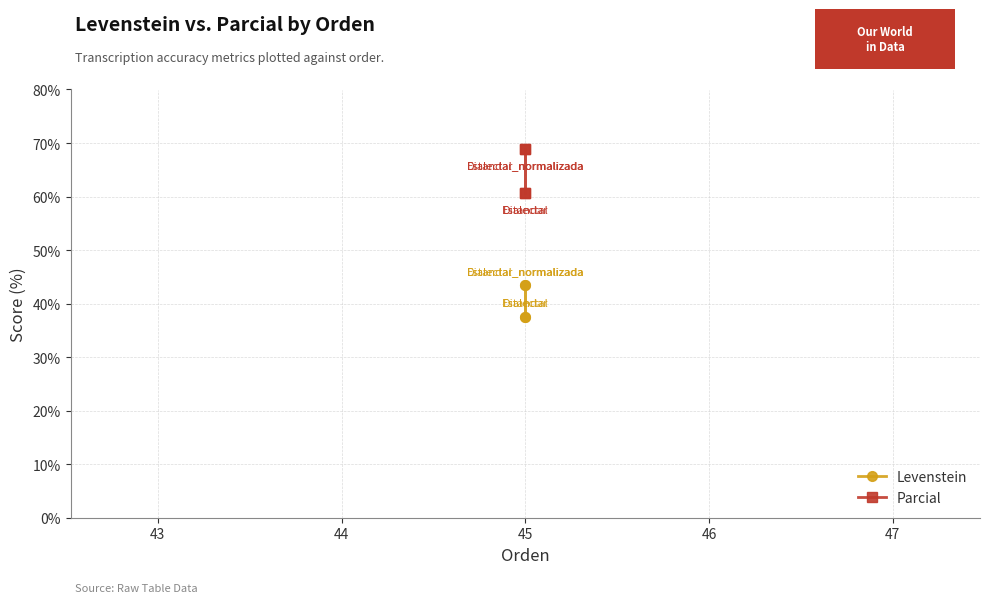

Which has a higher value, 45 or 45?

45